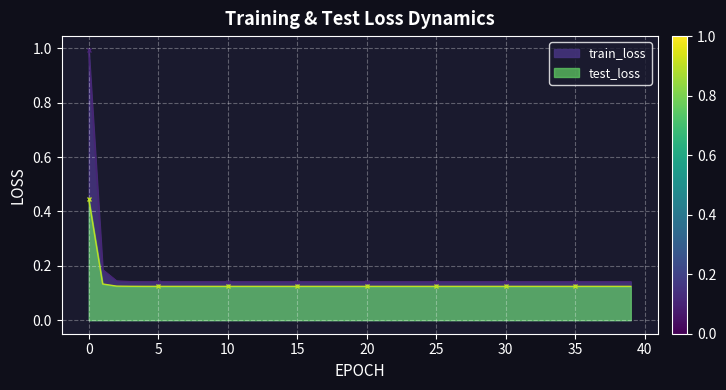

Which label corresponds to the smallest value in the chart?

5